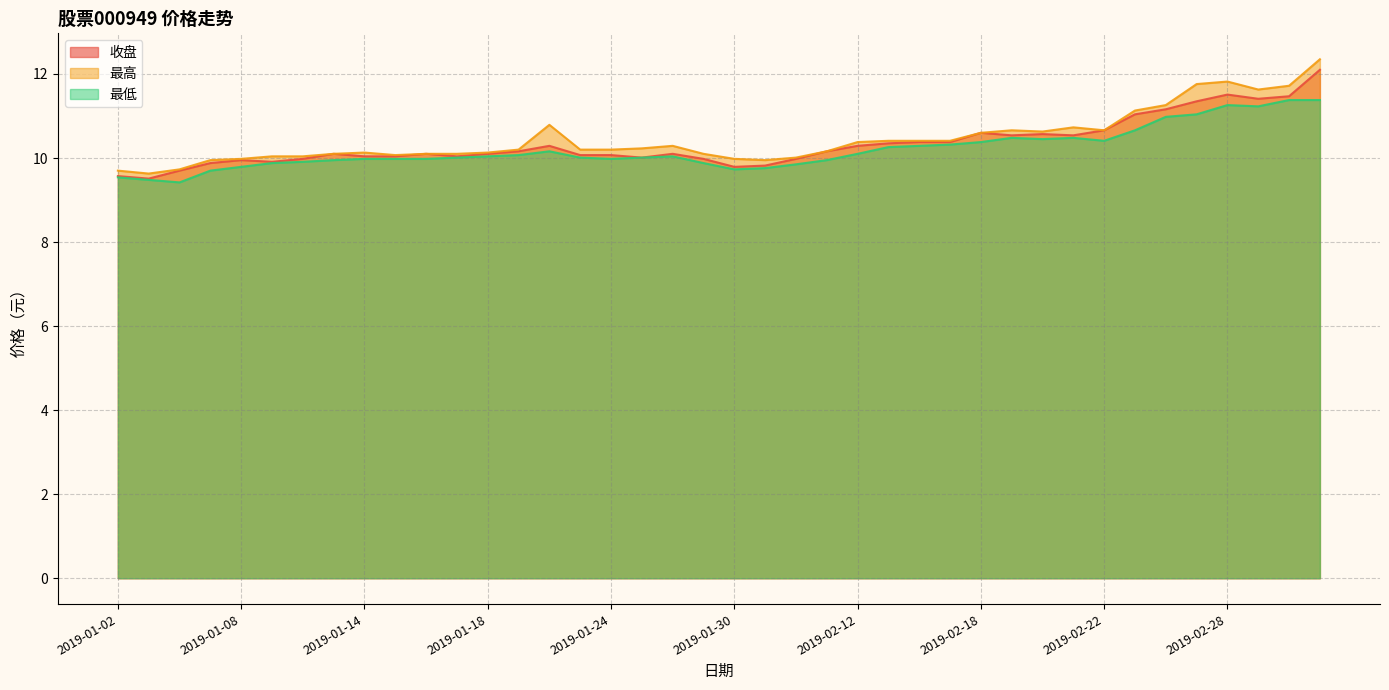

True or false: 最低 and 最高 cross at least once.

False